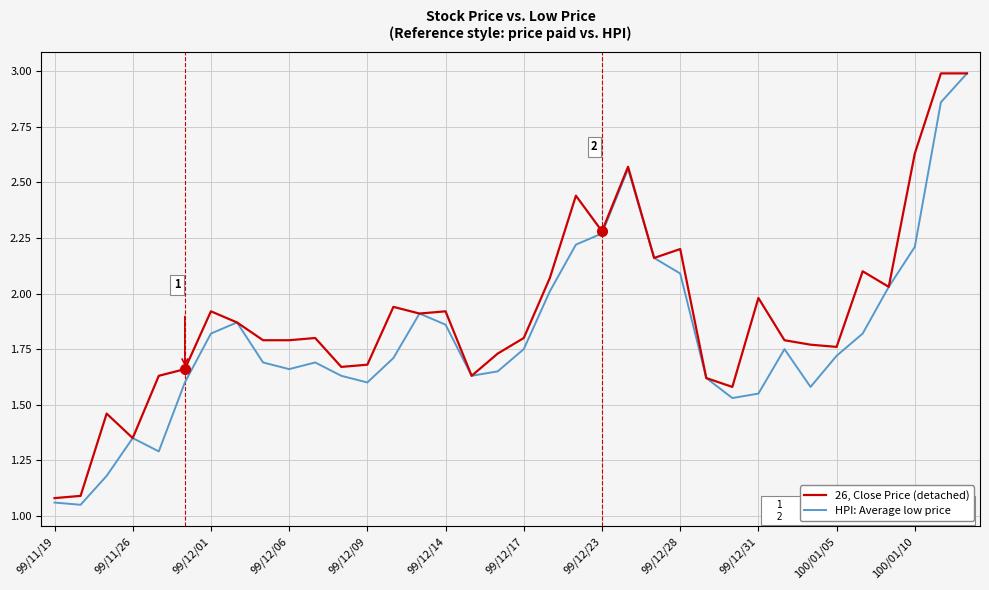

Which series has the largest total across all categories?

26, Close Price (detached)